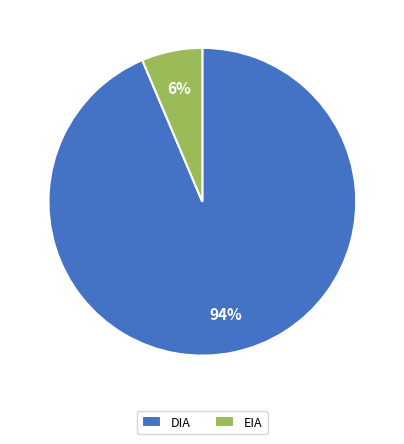

To the nearest percent, what is the average slice percentage?

50%